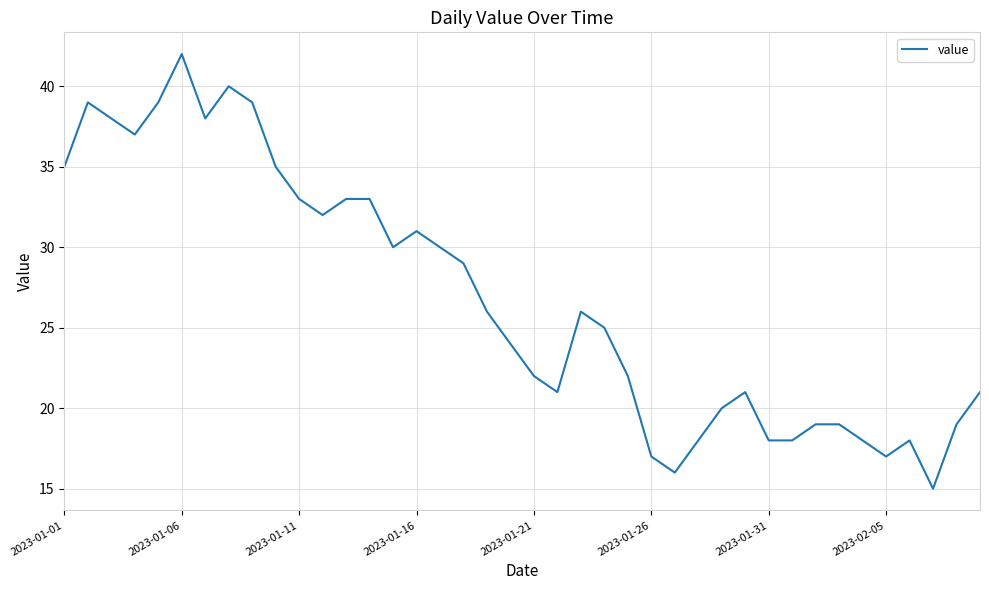

What is the difference between the maximum and minimum values?

27